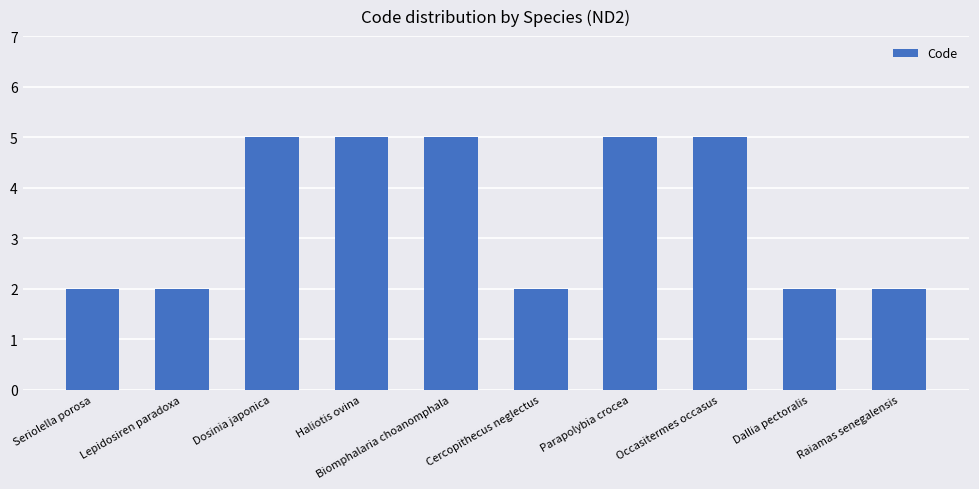

What is the difference between the maximum and minimum values?

3